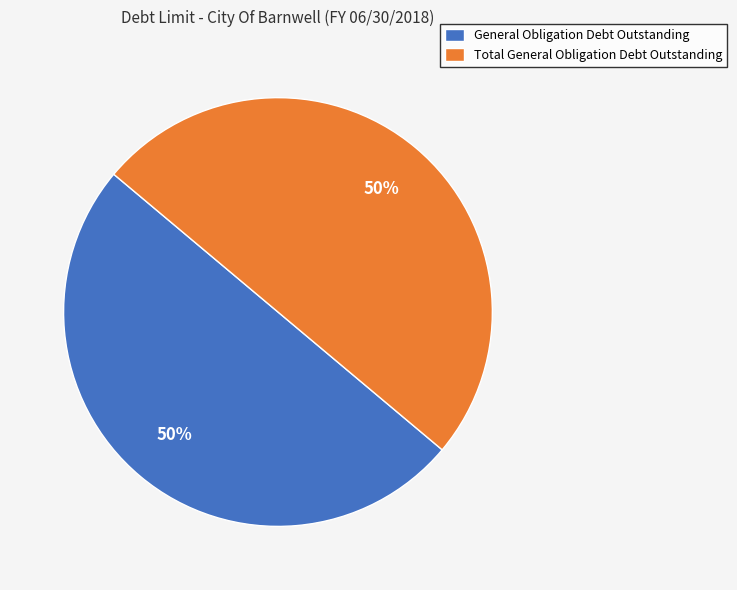

What is the ratio of the value at Total General Obligation Debt Outstanding to the value at General Obligation Debt Outstanding?

1.0